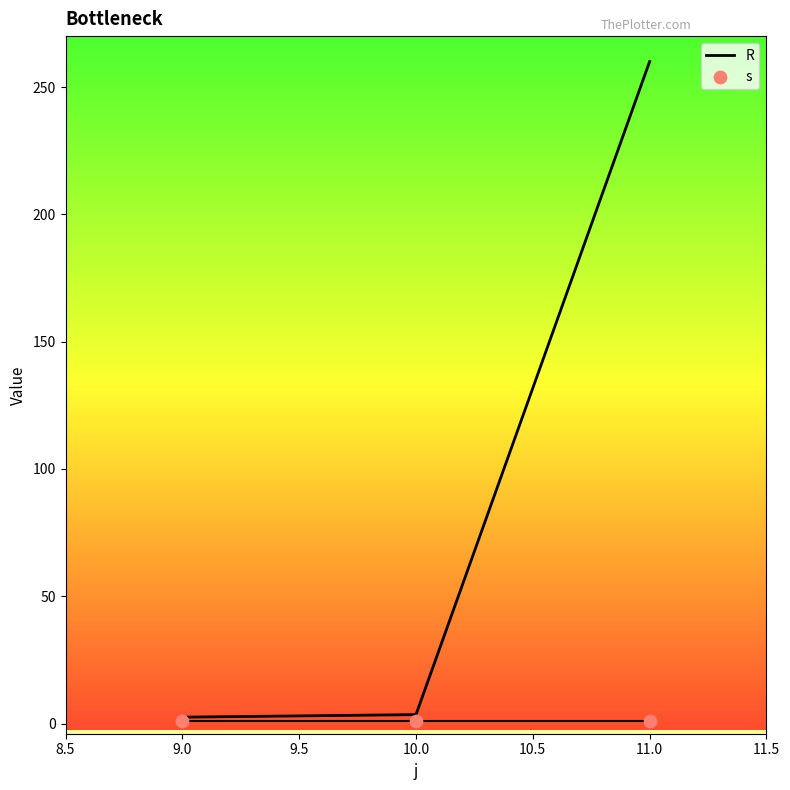

The R series shows 2.5 at 9.0. True or false?

True